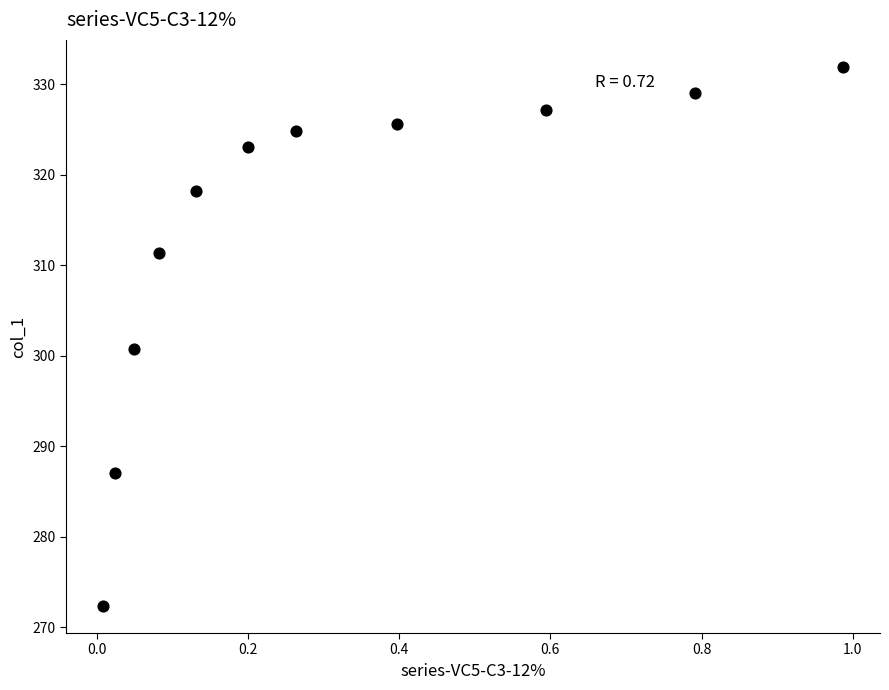

What Y value in the scatter plot is closest to 302?

300.7